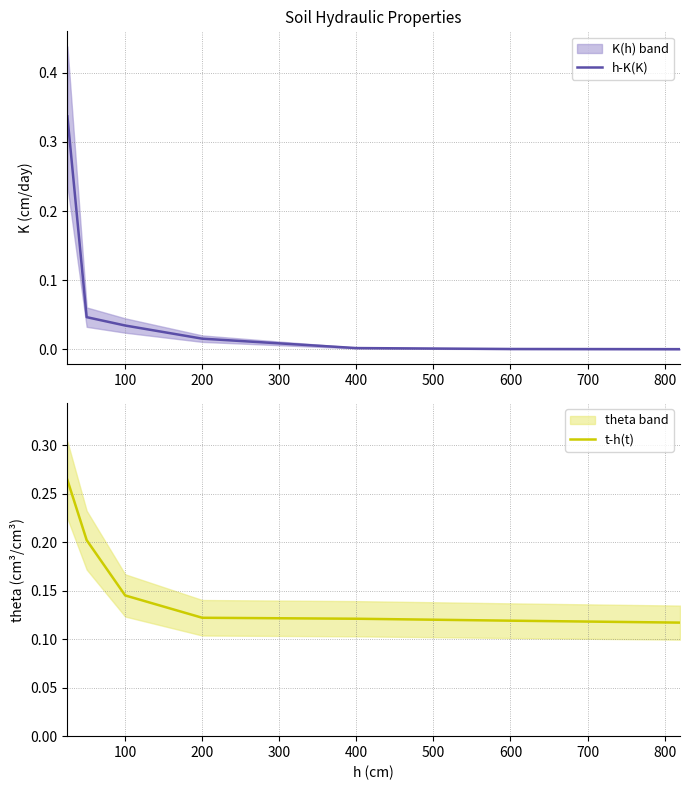

True or false: h-K(K) and t-h(t) cross at least once.

True